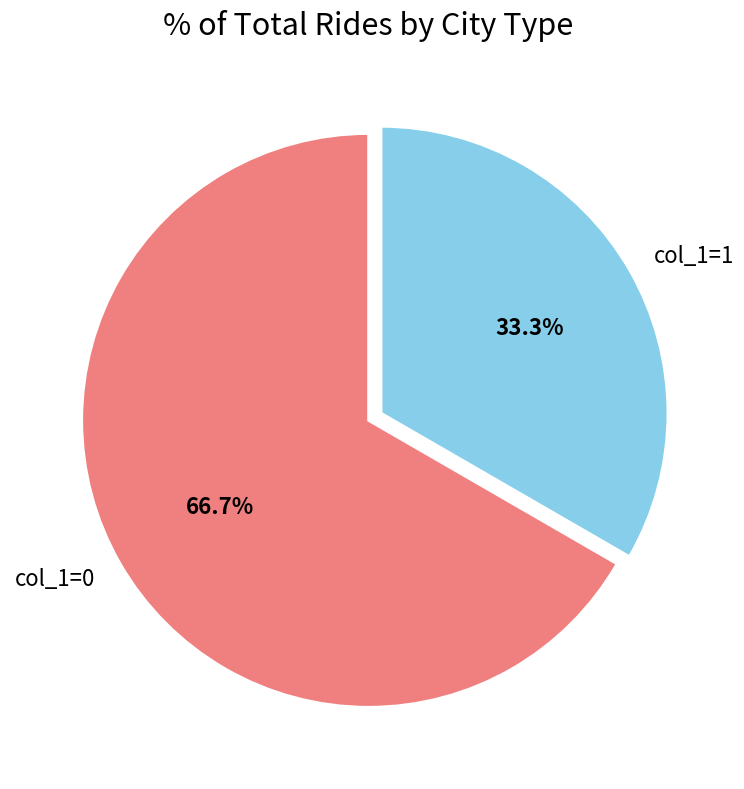

Is the sum of col_1=1 and col_1=0 greater than half?

Yes